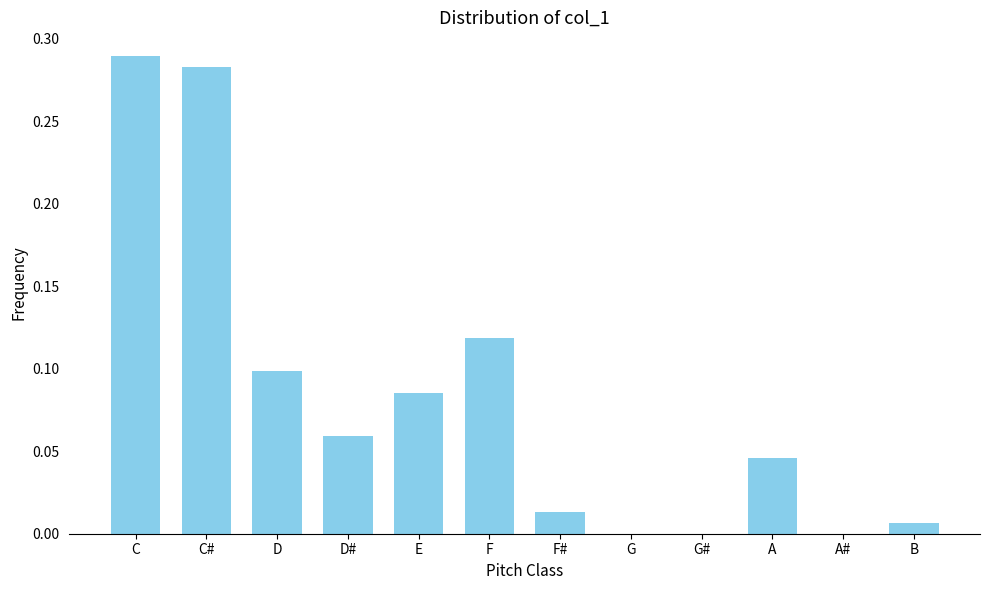

Which has a higher value, D or G?

D